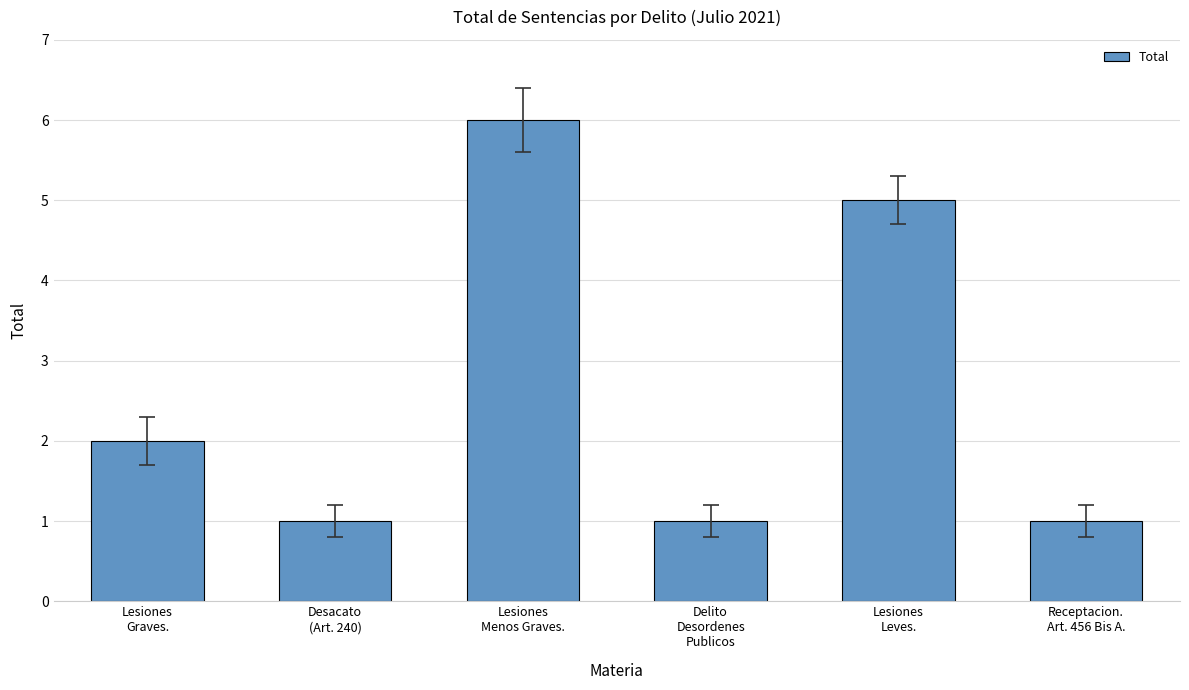

What is the maximum value shown in the chart?

6